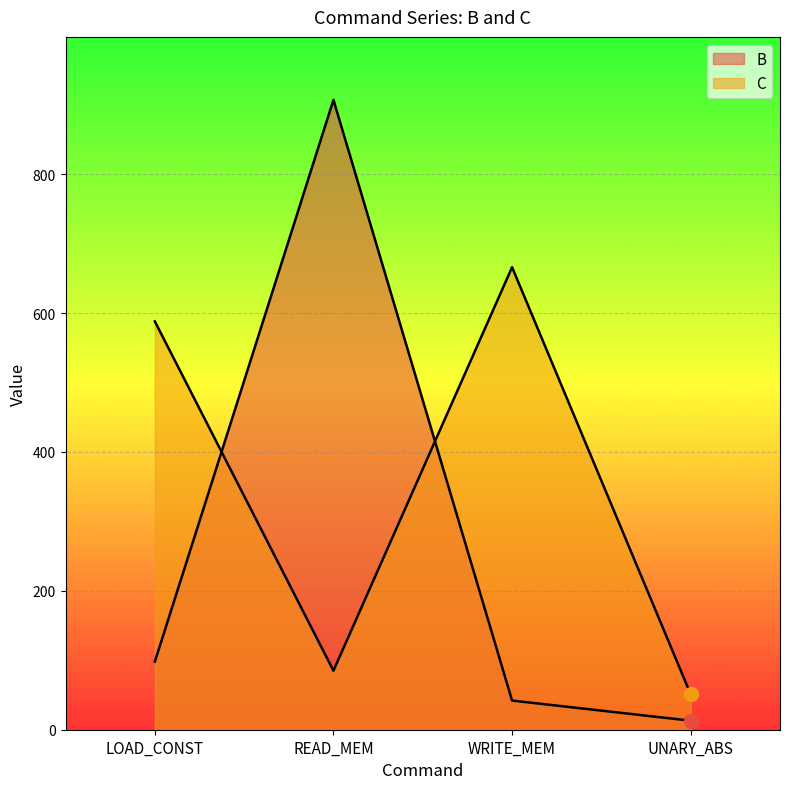

At which category is the sum across all series the highest?

READ_MEM